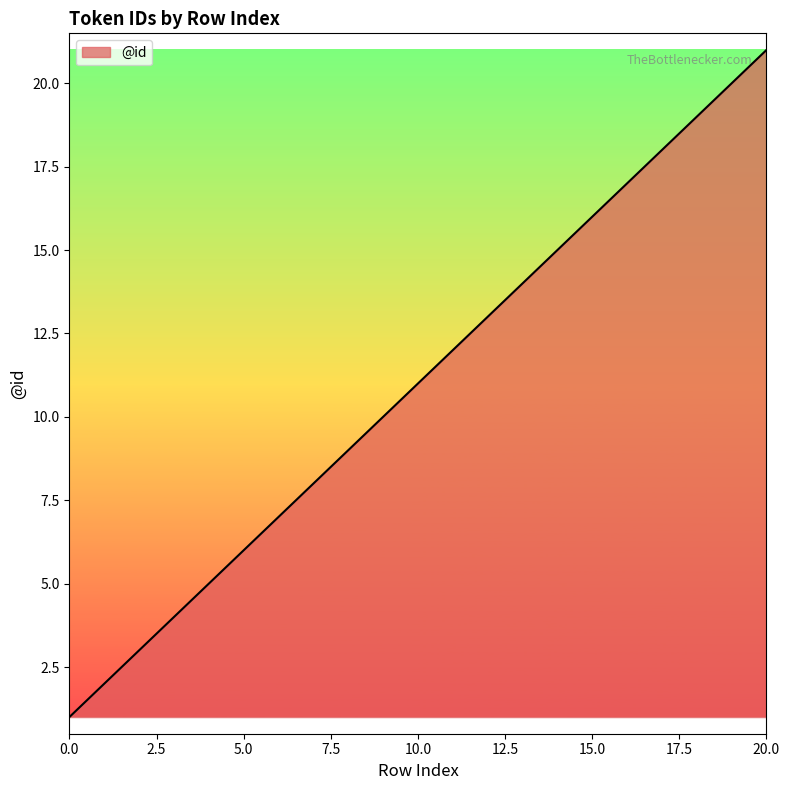

What is the difference between the maximum and minimum values?

20